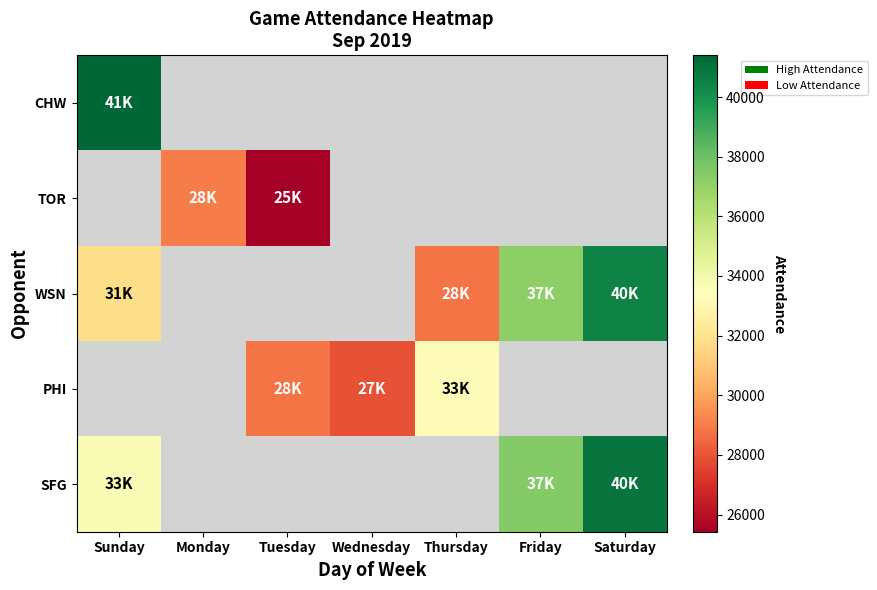

What is the minimum value shown in the chart?

25427.0